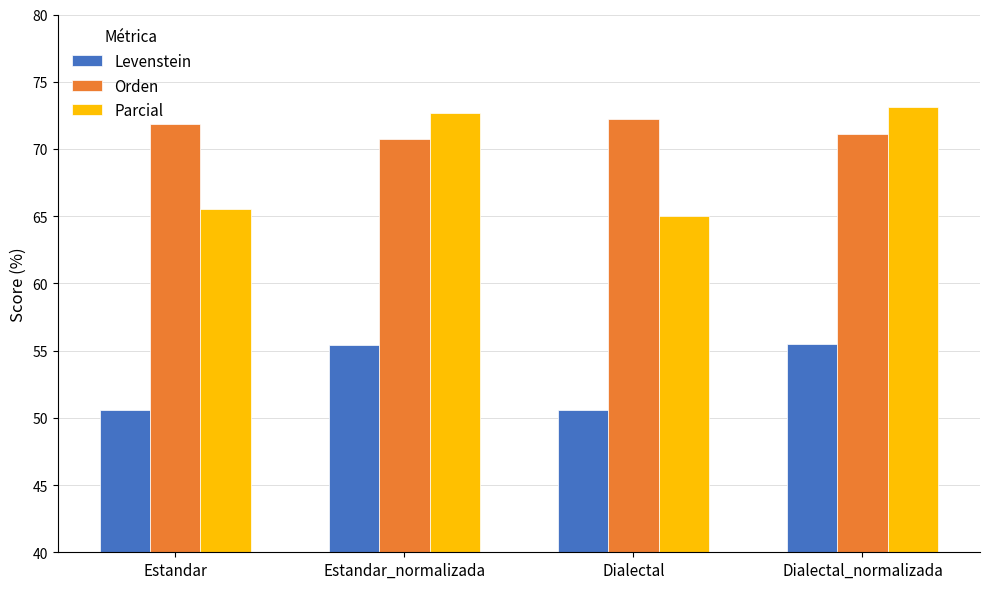

What are all the series names shown in the legend?

Levenstein, Orden, Parcial